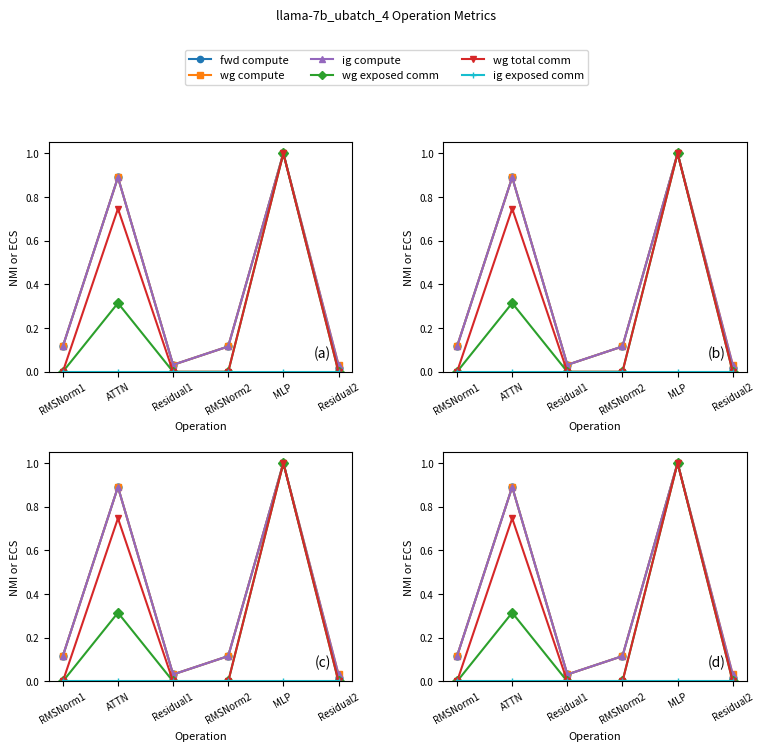

Is this an area chart (filled region under the line)?

No